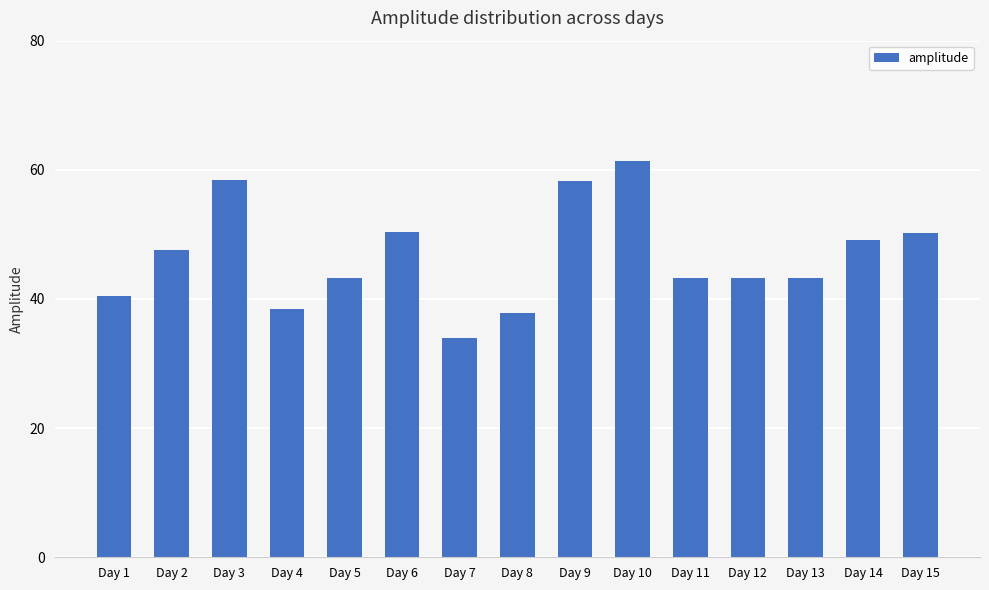

What is the ratio of the value at Day 6 to the value at Day 4?

1.3